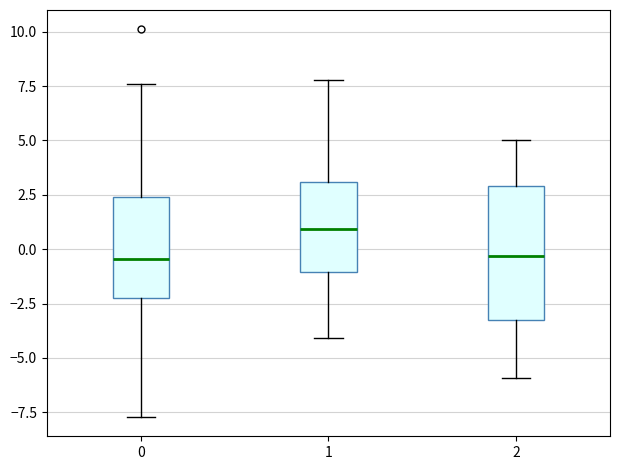

Reading left to right, read every box against the y-axis: the position of its median line, the range the box covers, and the ends of its whiskers. The values are not printed on the chart, so give them approximately, as read against the axis.

0: median -0.5, box -2.0 to 2.5, whiskers -7.5 to 7.5
1: median 1.0, box -1.0 to 3.0, whiskers -4.0 to 8.0
2: median -0.5, box -3.5 to 3.0, whiskers -6.0 to 5.0